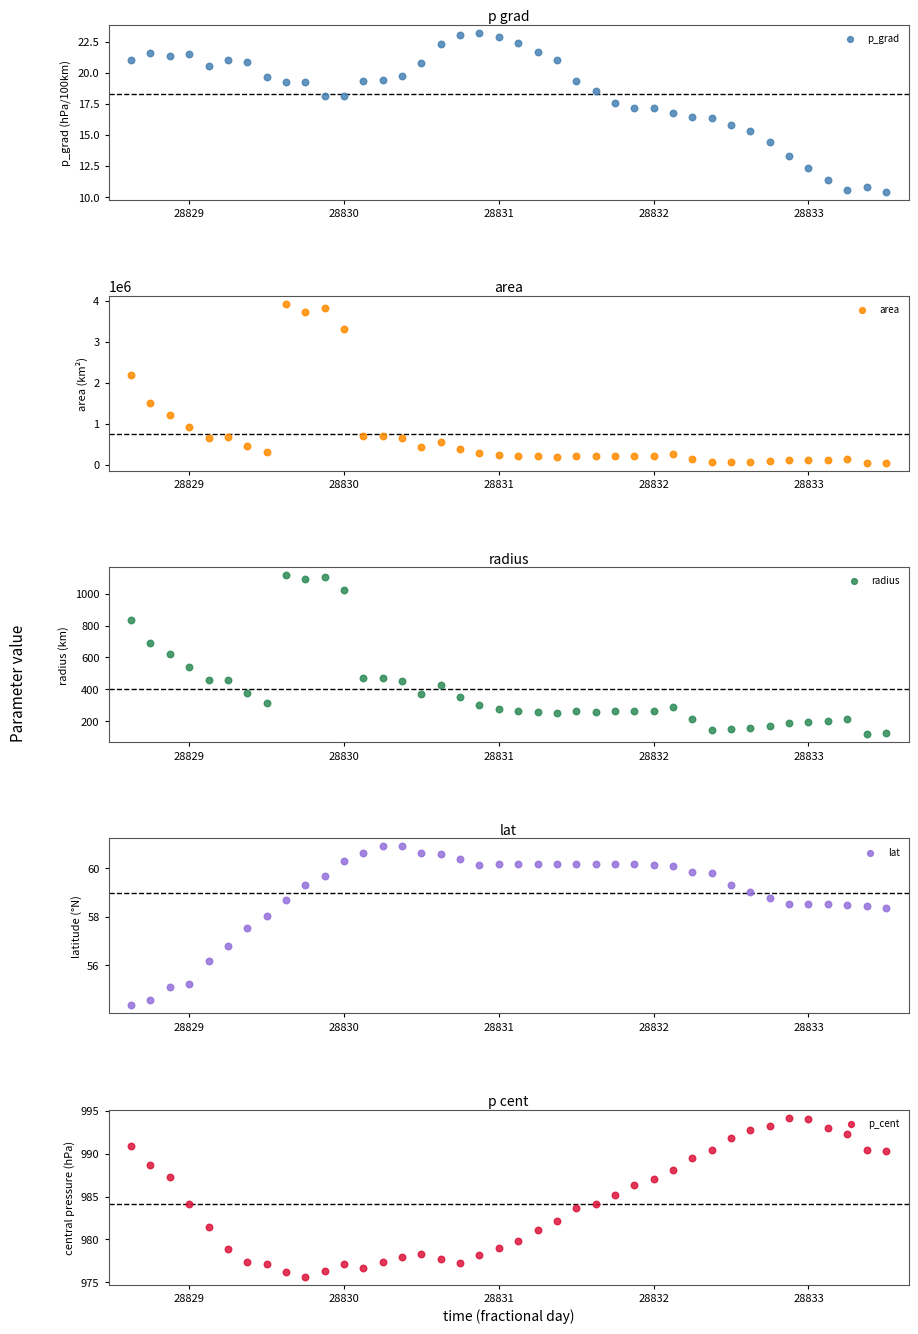

Which series reaches the minimum Y coordinate?

p_grad